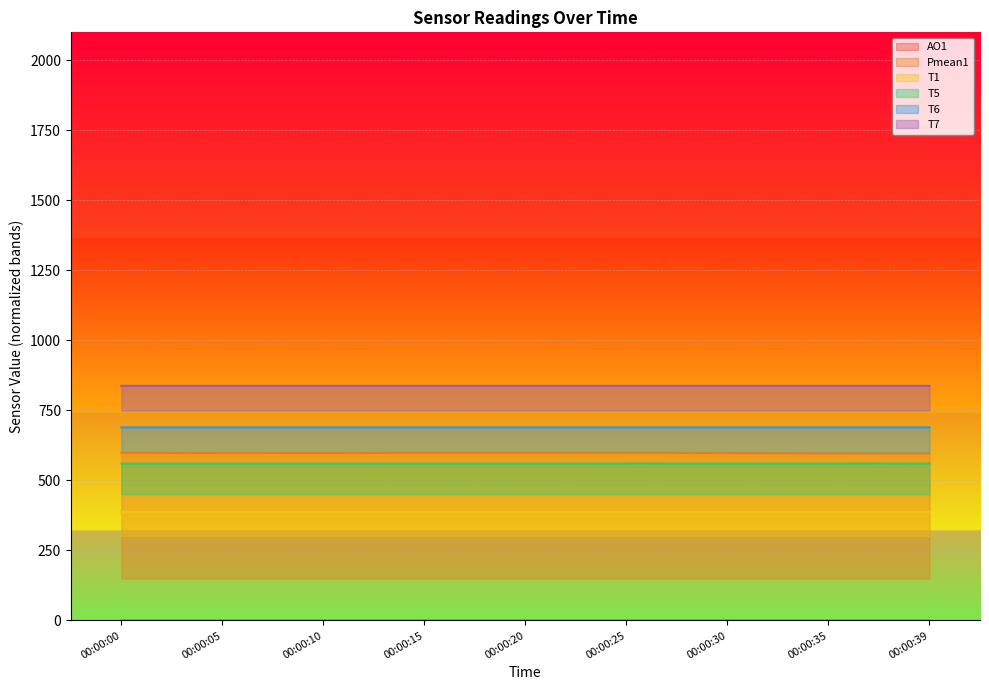

At which category does the chart reach its peak across all series?

00:00:00